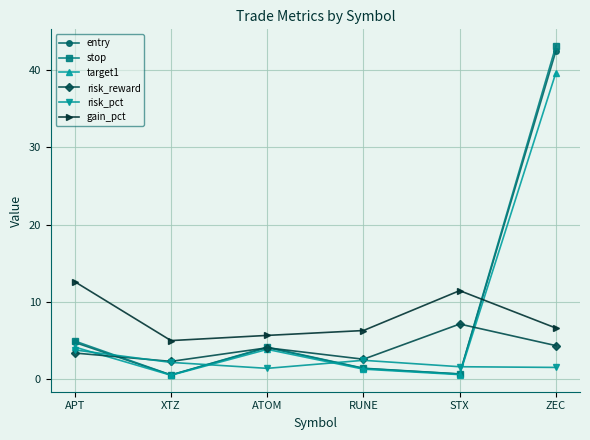

What is the sum of the entry values at RUNE and APT?

6.1